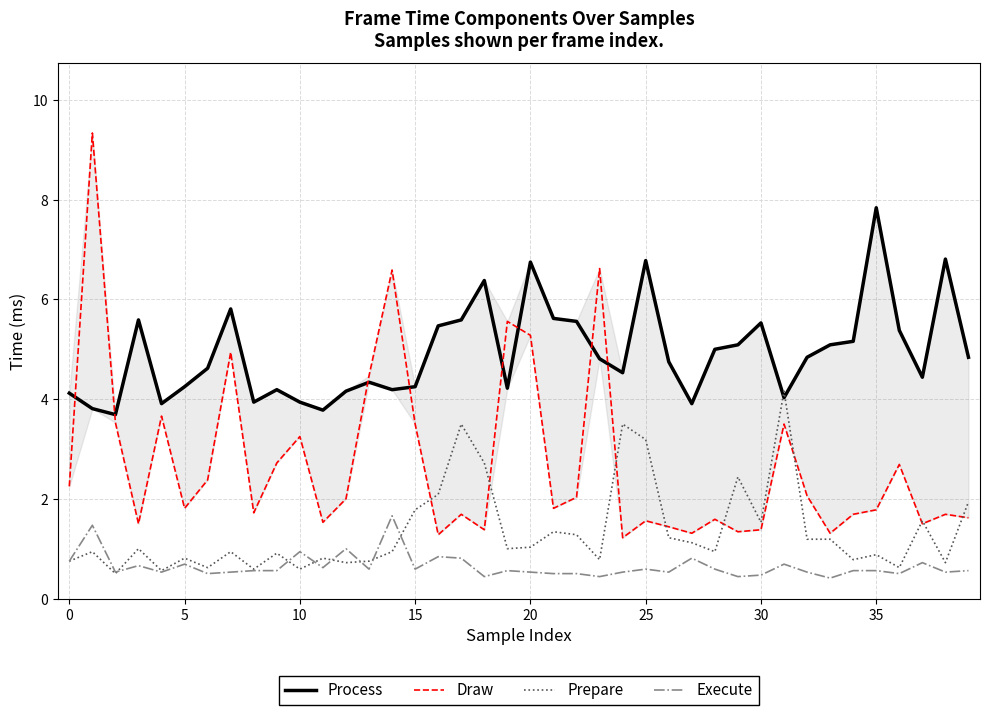

Reading left to right, transcribe all the data shown in this chart.

Process: 4.1	3.8	3.7	5.6	3.9	4.2	4.6	5.8	3.9	4.2	3.9	3.8	4.2	4.3	4.2	4.2	5.5	5.6	6.4	4.2	6.8	5.6	5.6	4.8	4.5	6.8	4.8	3.9	5.0	5.1	5.5	4.0	4.8	5.1	5.2	7.8	5.4	4.4	6.8	4.8
Draw: 2.2	9.3	3.5	1.5	3.7	1.8	2.4	4.9	1.7	2.7	3.2	1.5	2.0	4.5	6.6	3.5	1.3	1.7	1.4	5.6	5.3	1.8	2.0	6.6	1.2	1.6	1.4	1.3	1.6	1.3	1.4	3.5	2.1	1.3	1.7	1.8	2.7	1.5	1.7	1.6
Prepare: 0.8	0.9	0.5	1.0	0.6	0.8	0.6	0.9	0.6	0.9	0.6	0.8	0.7	0.8	0.9	1.8	2.1	3.5	2.7	1.0	1.0	1.3	1.3	0.8	3.5	3.2	1.2	1.1	0.9	2.4	1.5	4.2	1.2	1.2	0.8	0.9	0.6	1.6	0.7	1.9
Execute: 0.8	1.5	0.5	0.7	0.5	0.7	0.5	0.5	0.6	0.6	0.9	0.6	1.0	0.6	1.7	0.6	0.8	0.8	0.4	0.6	0.5	0.5	0.5	0.4	0.5	0.6	0.5	0.8	0.6	0.4	0.5	0.7	0.5	0.4	0.6	0.6	0.5	0.7	0.5	0.6